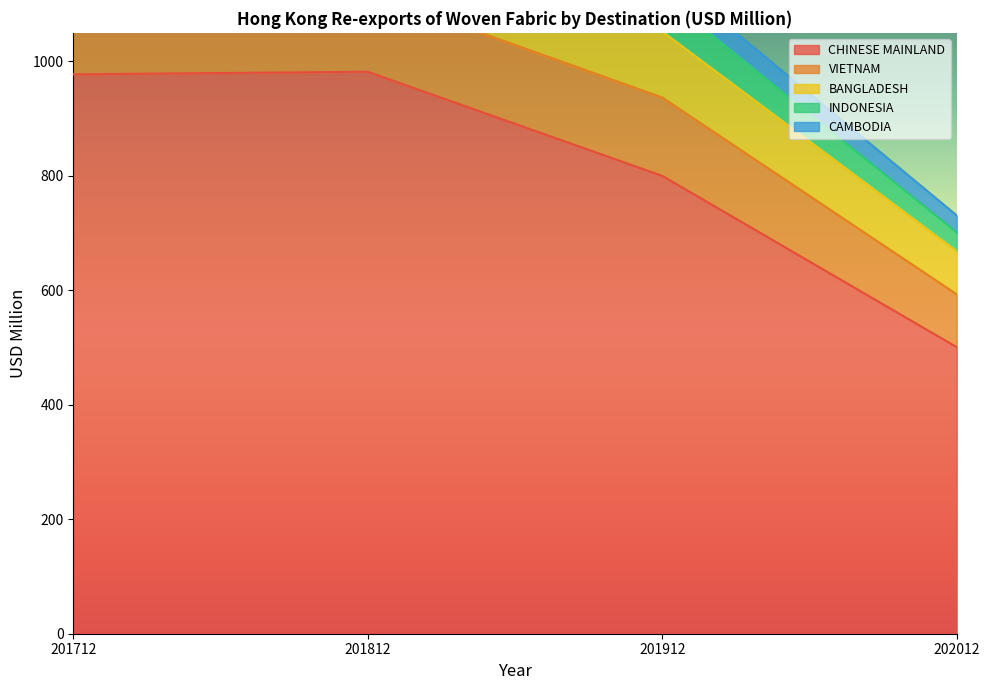

Reading left to right, transcribe all the data shown in this chart.

CHINESE MAINLAND: 201712=977.5	201812=982.1	201912=800.1	202012=500.7
VIETNAM: 201712=152.2	201812=138.7	201912=136.9	202012=92.4
BANGLADESH: 201712=125.1	201812=144.5	201912=115.4	202012=75.7
INDONESIA: 201712=73.2	201812=64.2	201912=64.0	202012=32.8
CAMBODIA: 201712=60.4	201812=53.8	201912=40.8	202012=29.4